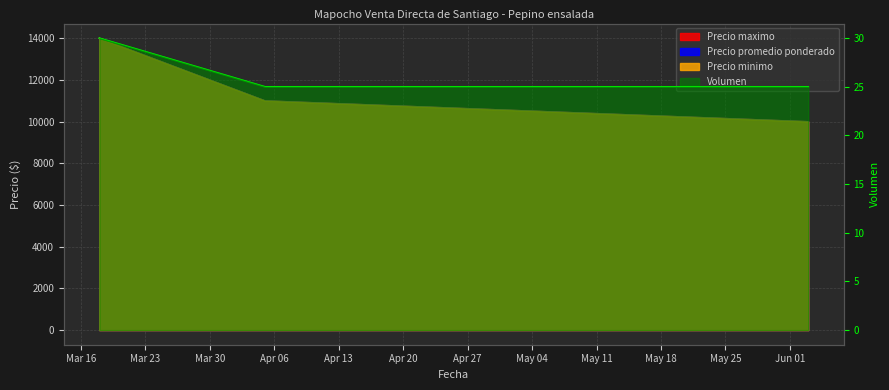

What is the difference between the highest and lowest values at 2021-06-03?

9975